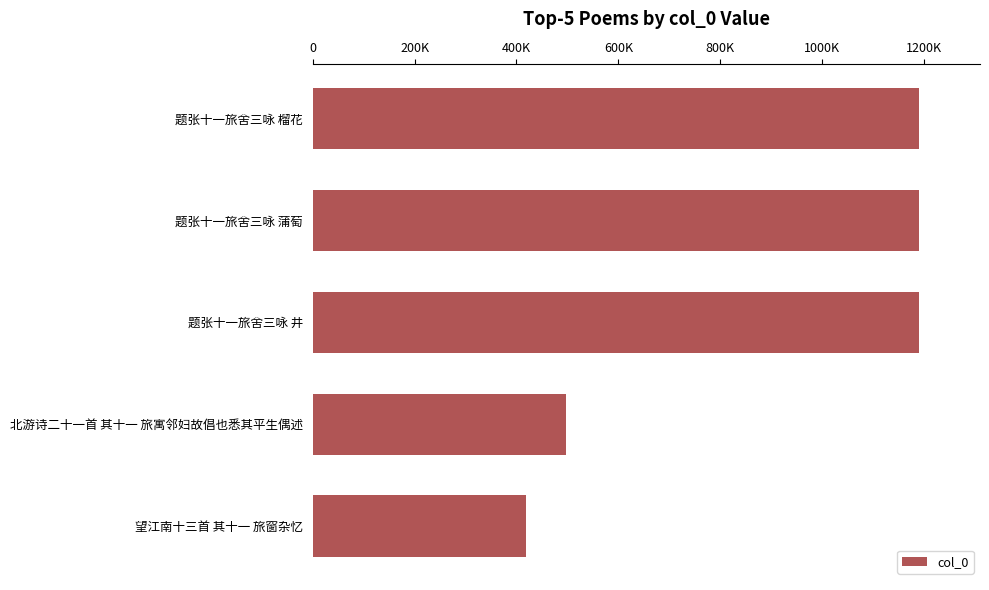

Are the bars horizontal?

Yes